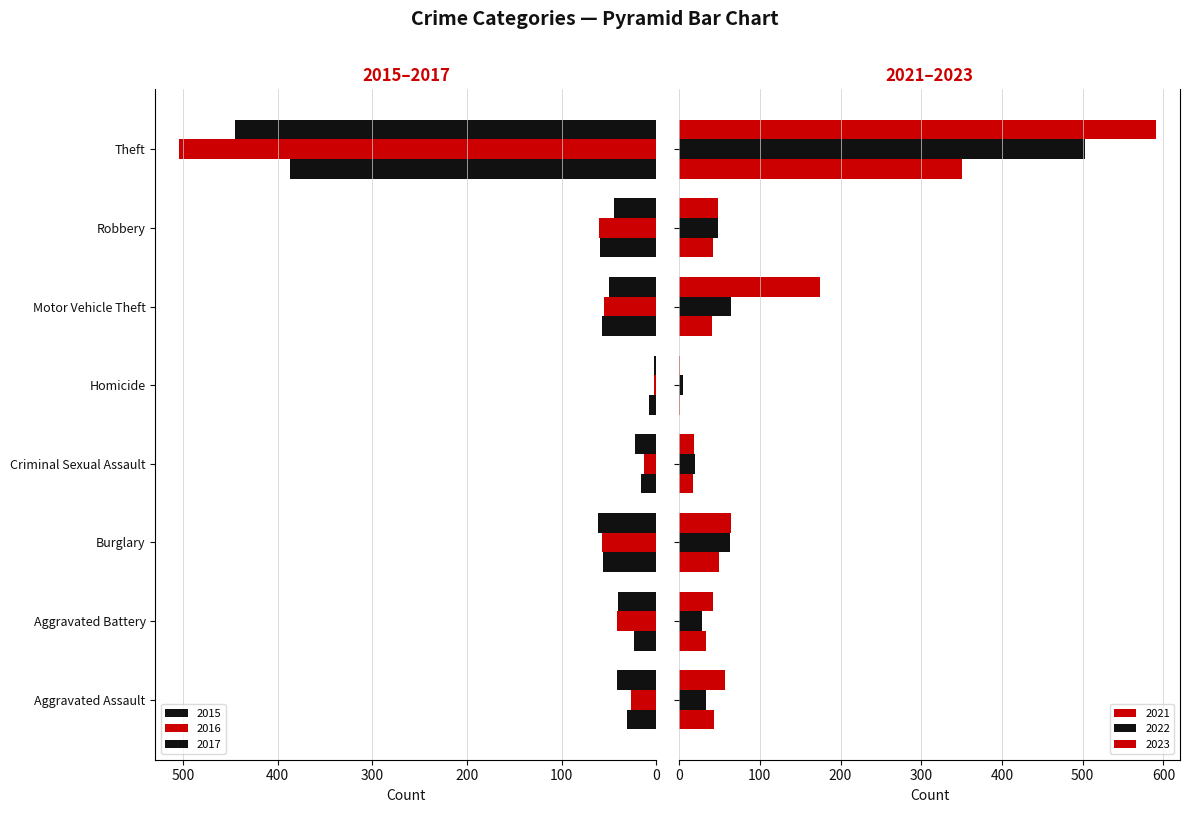

How many values in the 2017 series are below 45?

4